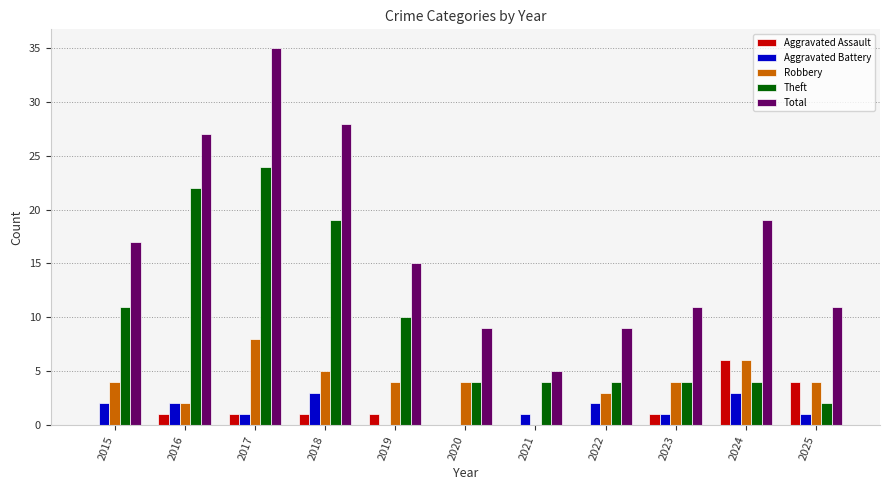

Which series has the largest range (max minus min)?

Total